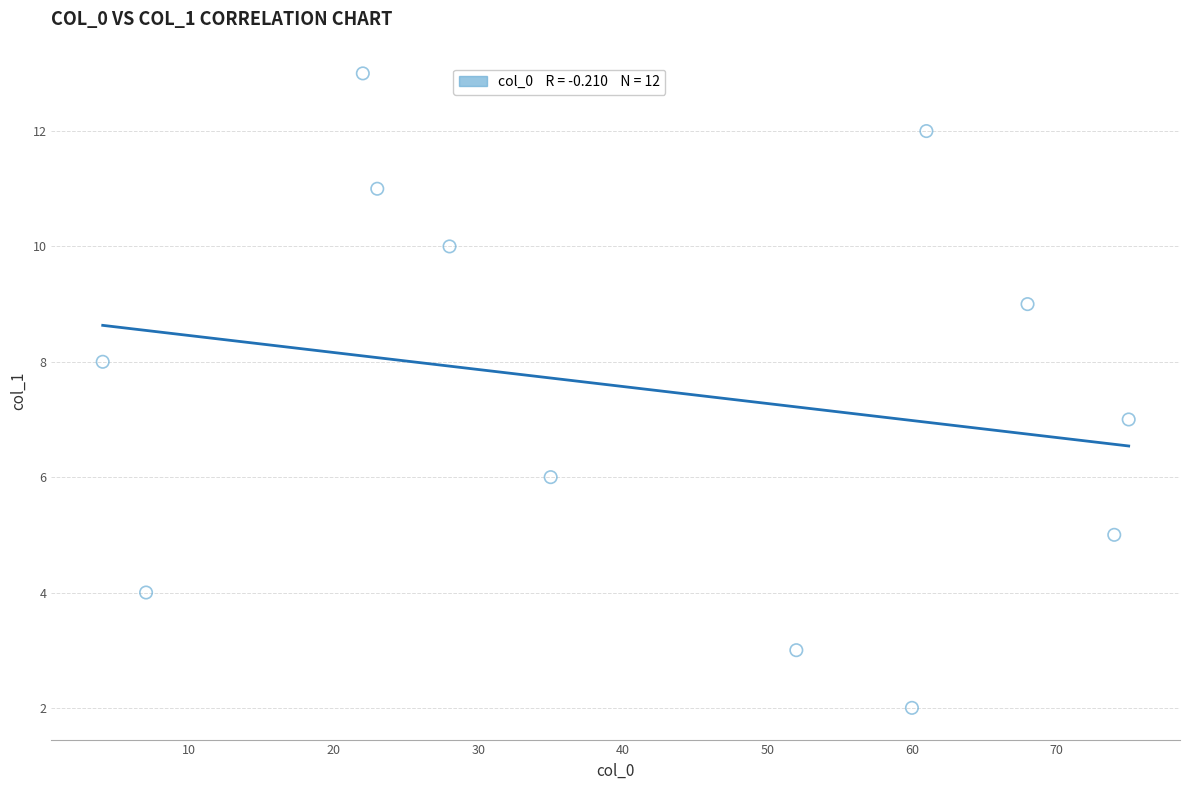

What is the average X value?

42.4